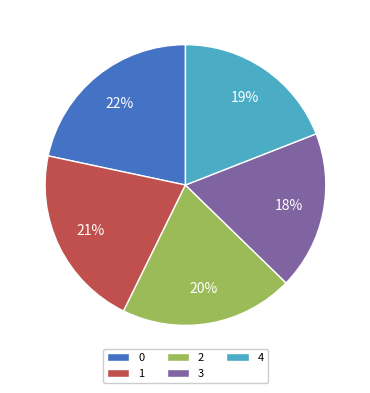

Is there any slice that represents more than half of the pie?

No